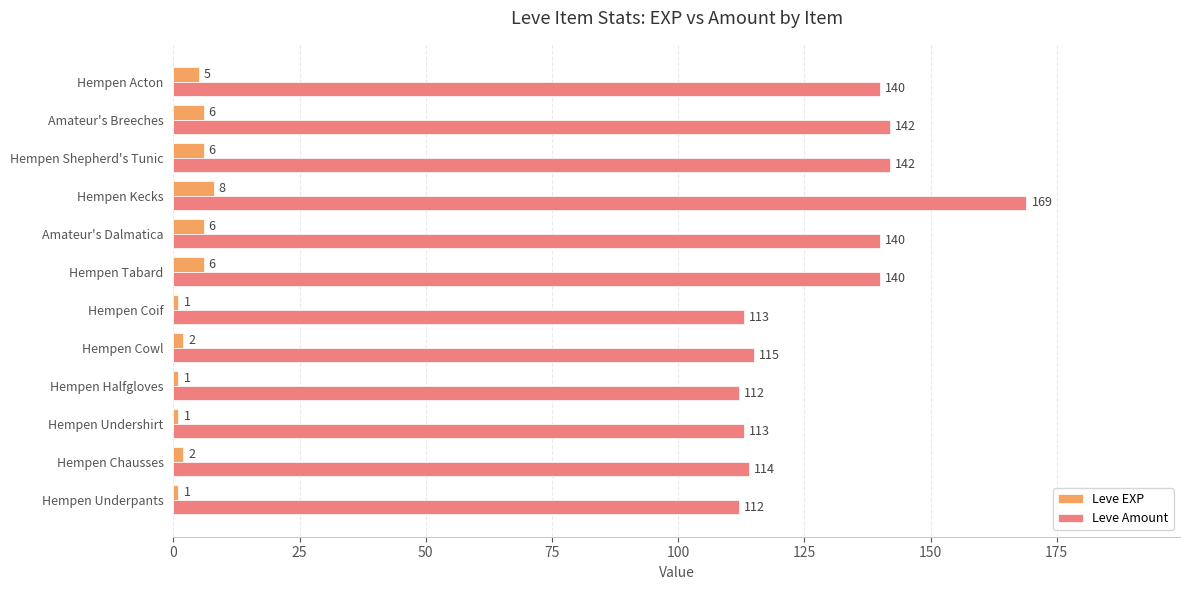

What is the sum of all Leve Amount values?

1552